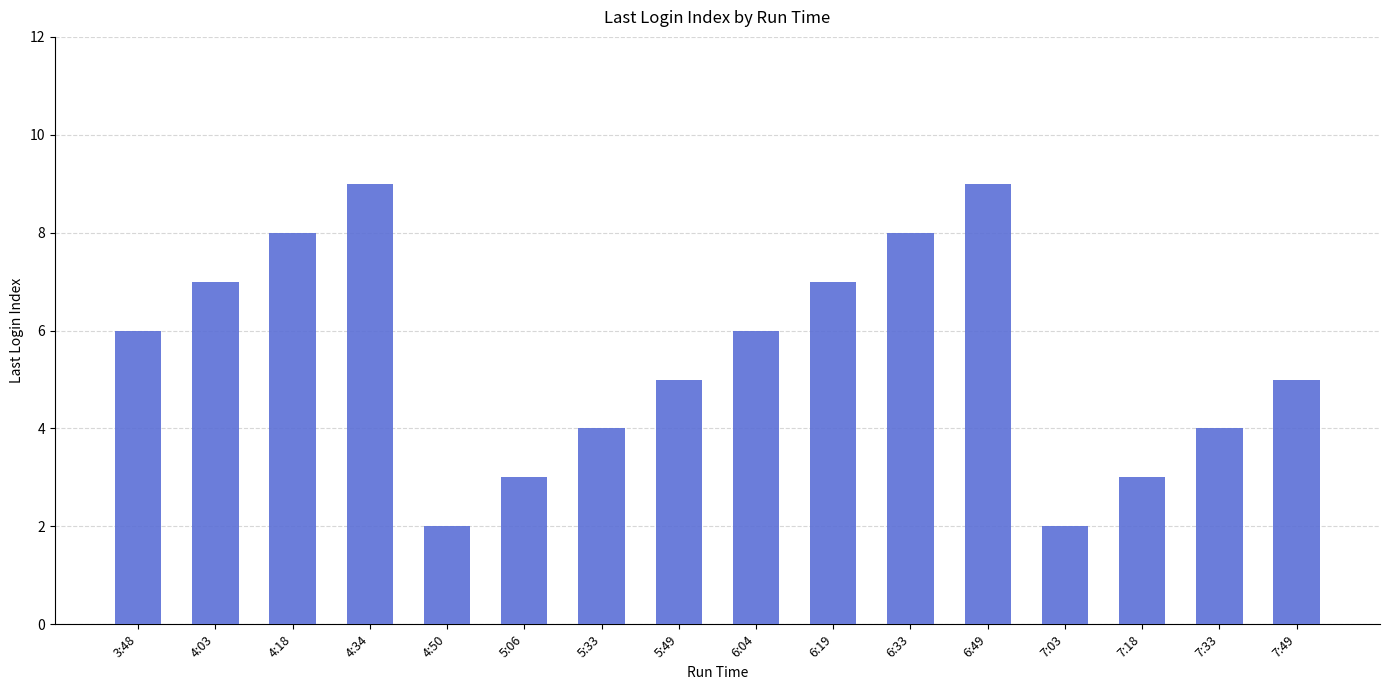

How many data points does each series have?

16